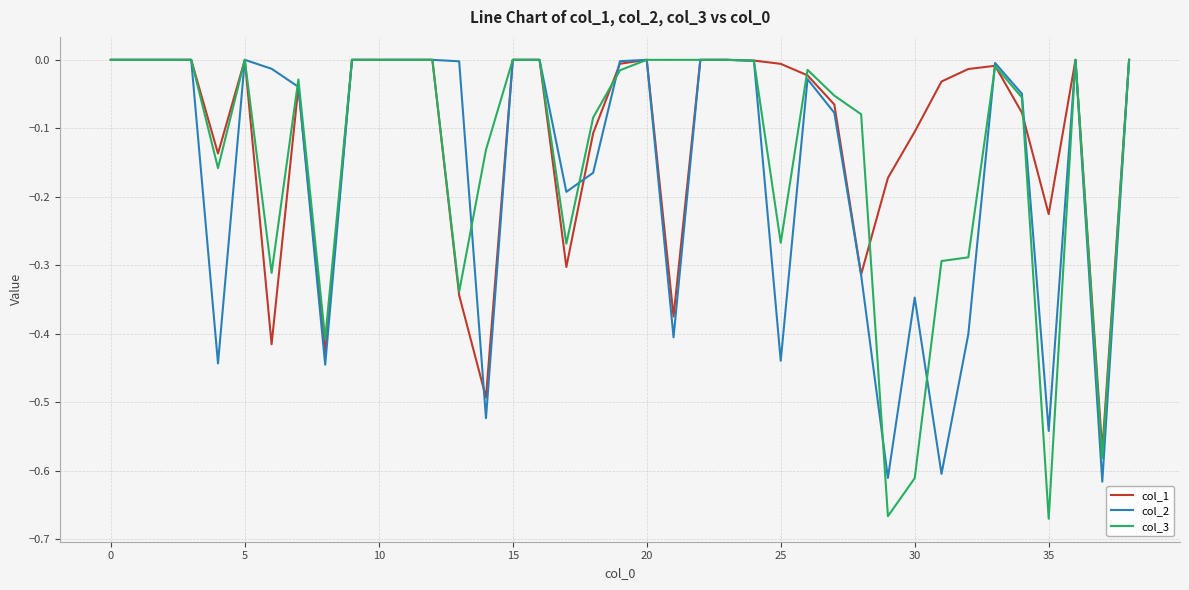

Which series has the widest spread of values?

col_3